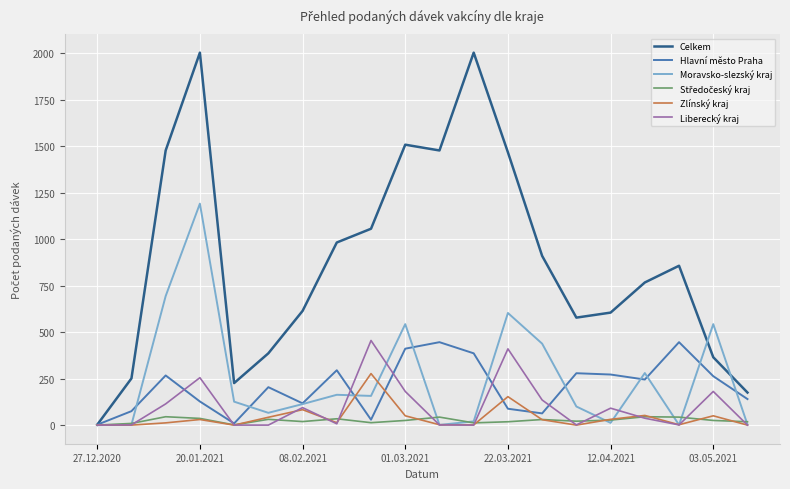

Which series has the largest total across all categories?

Celkem